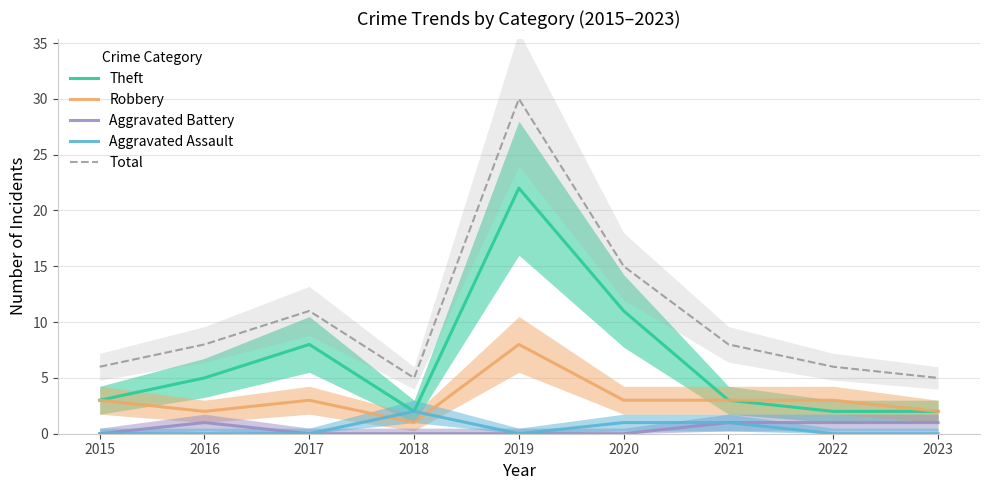

Which series changed the most between 2017 and 2022?

Theft